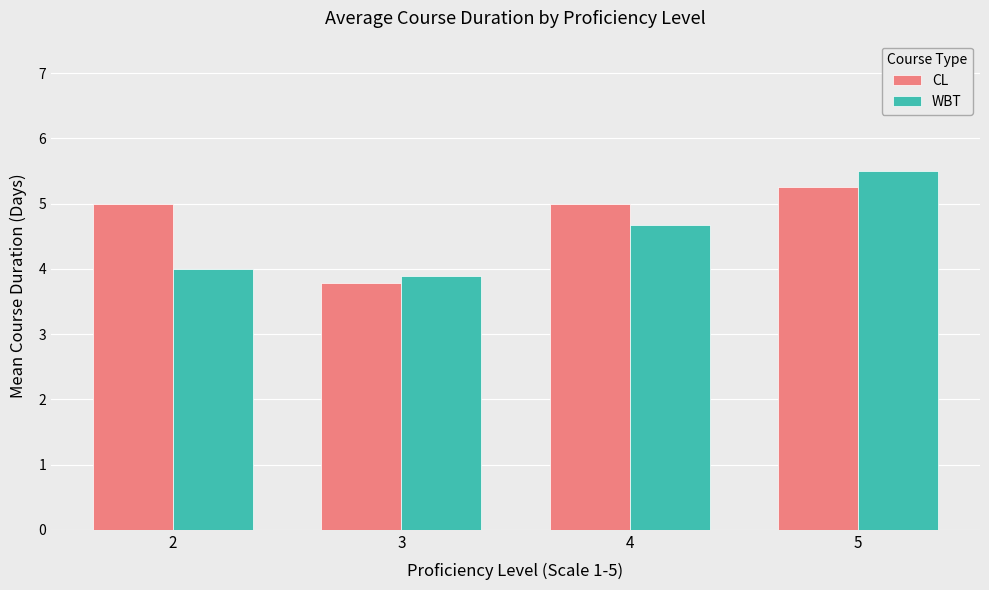

Which series has the widest spread of values?

WBT